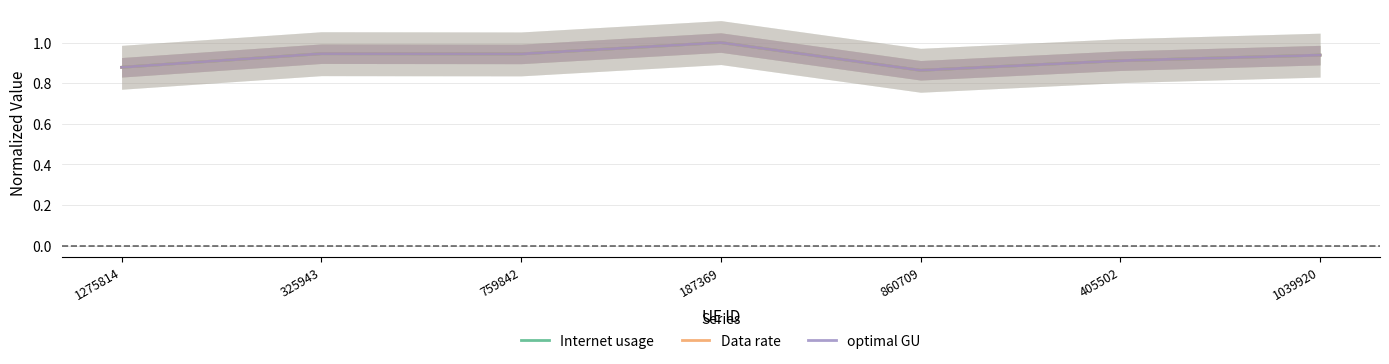

At which category does optimal GU reach its first local peak?

325943